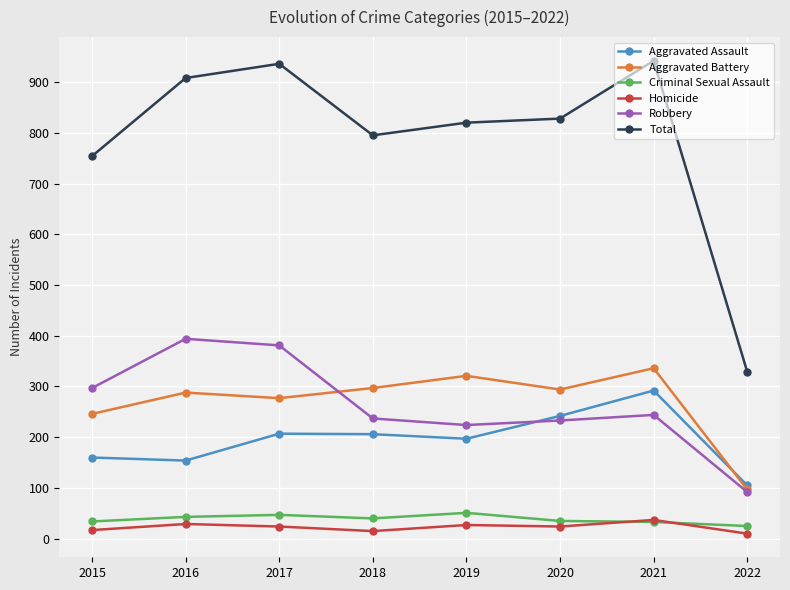

Which series changed the most between 2015 and 2017?

Total